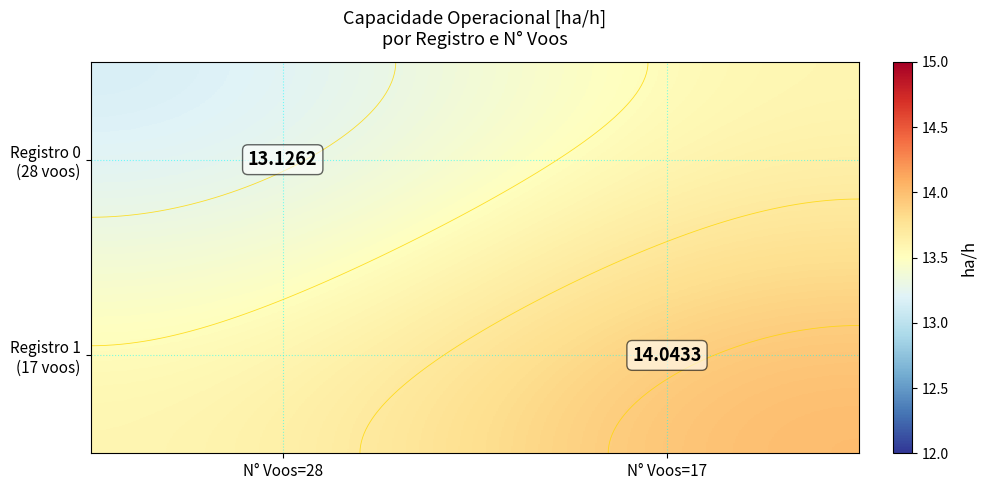

At which label does Registro 1 (17 voos) reach its minimum?

N° Voos=28